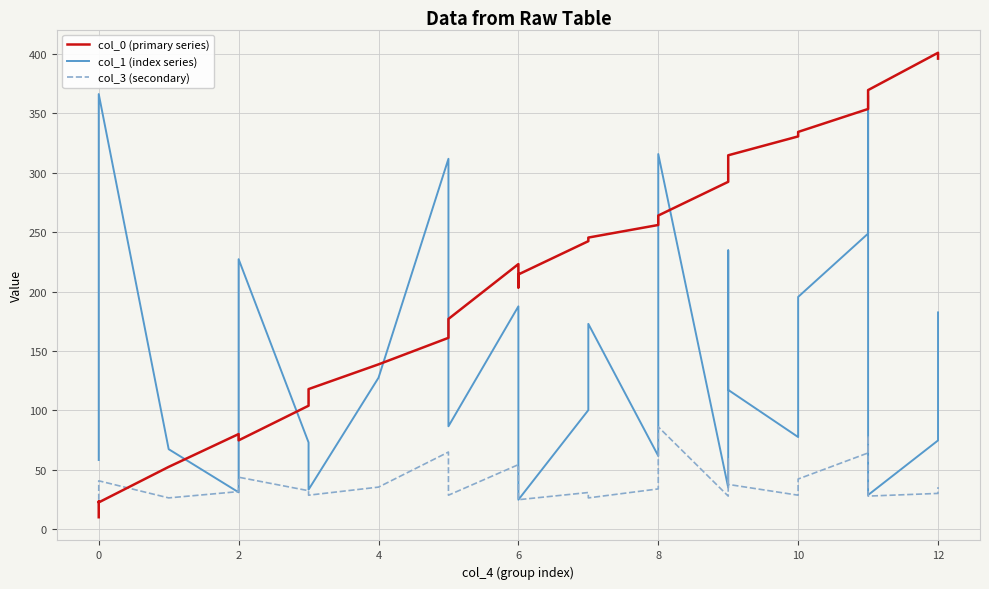

What is the difference between the second highest and second lowest values in the col_0 (primary series) series?

373.3